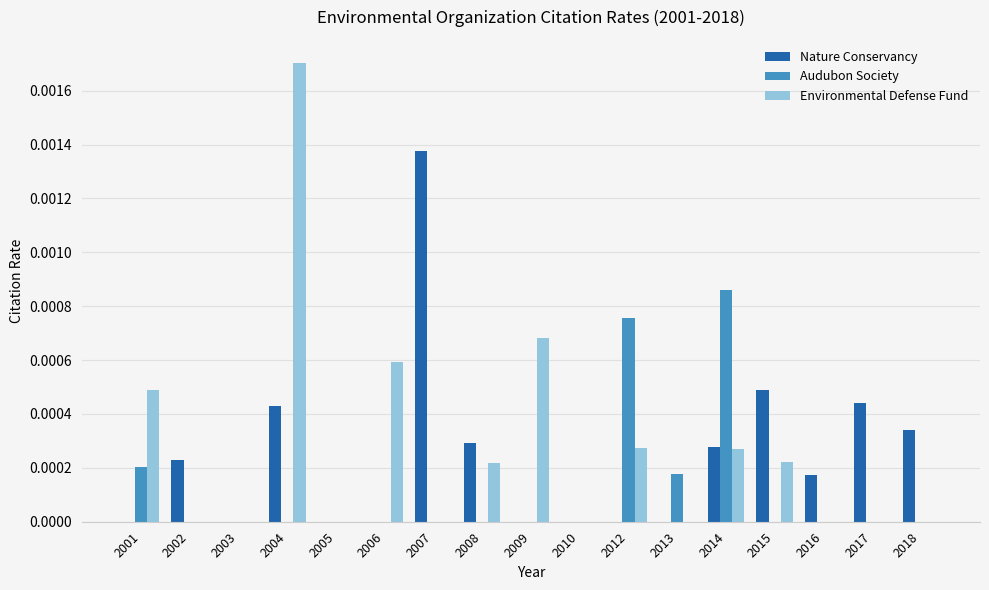

Between 2008 and 2012, which series saw the biggest shift?

Audubon Society